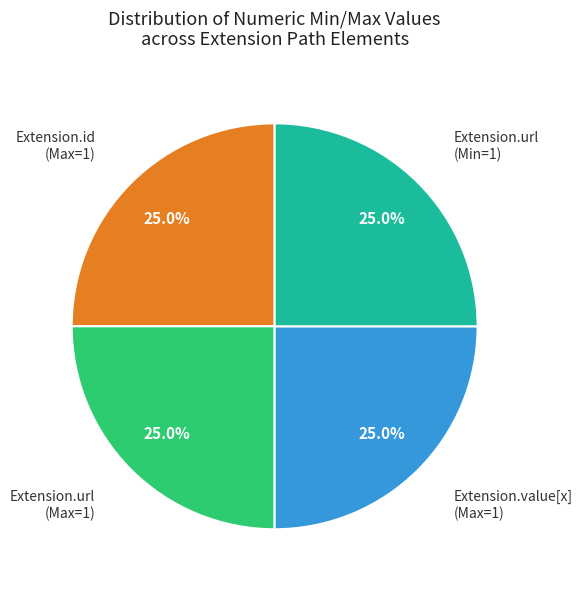

Combined, what portion of the pie is Extension.url (Max=1) and Extension.id (Max=1)?

50.0%